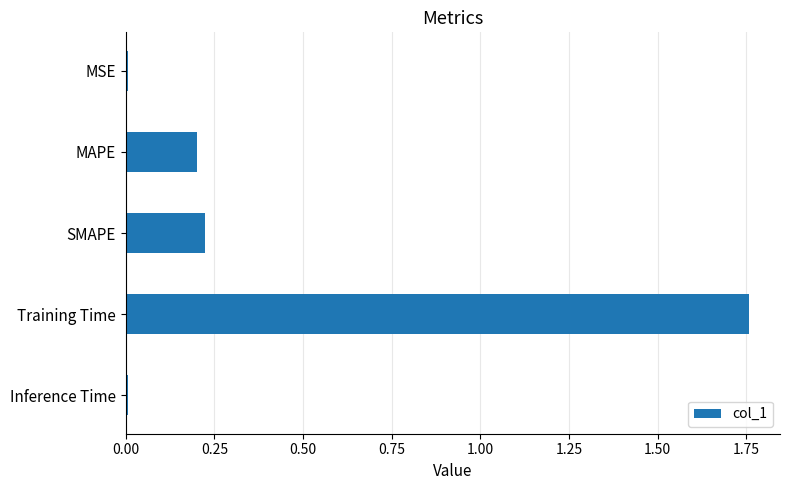

How many categories are shown in the chart?

5